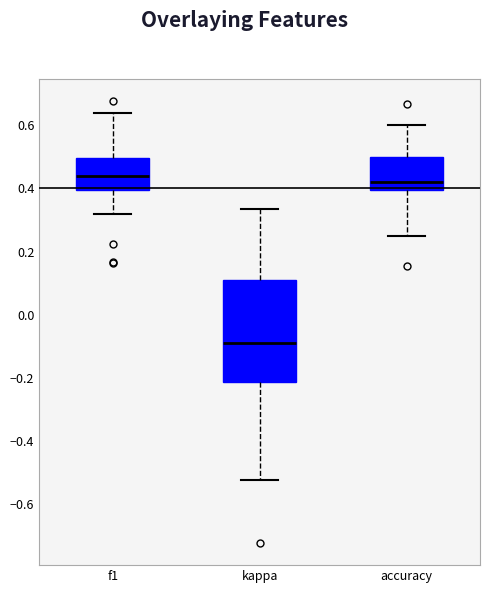

Reading left to right, transcribe this box plot: for each box, give where its median line is, the range the box spans, and where its two whiskers end, as read against the y-axis. The values are not printed on the chart, so give them approximately, as read against the axis.

f1: median 0.44, box 0.40 to 0.50, whiskers 0.32 to 0.64
kappa: median -0.08, box -0.22 to 0.10, whiskers -0.52 to 0.34
accuracy: median 0.42, box 0.40 to 0.50, whiskers 0.26 to 0.60